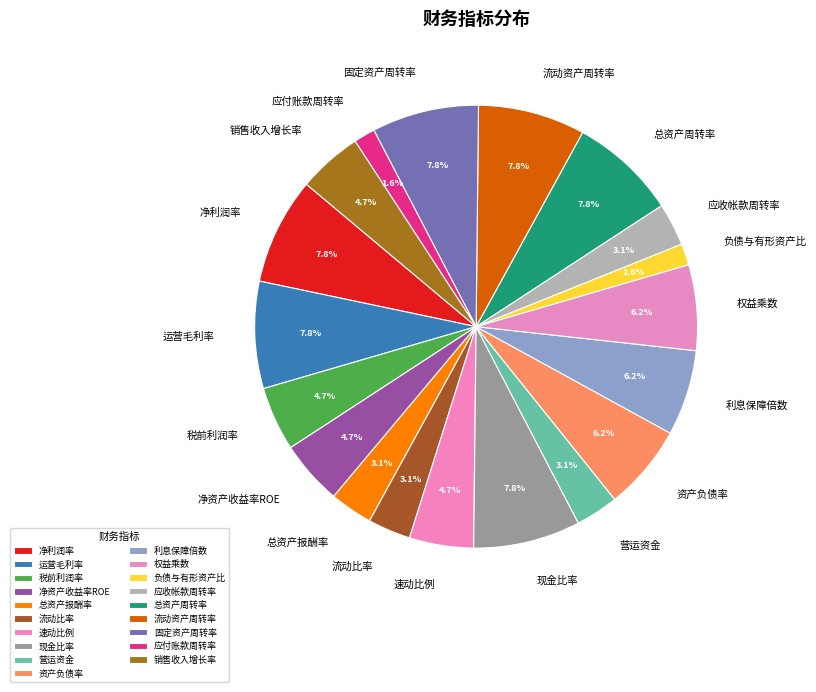

To the nearest percent, what is the average slice percentage?

5%